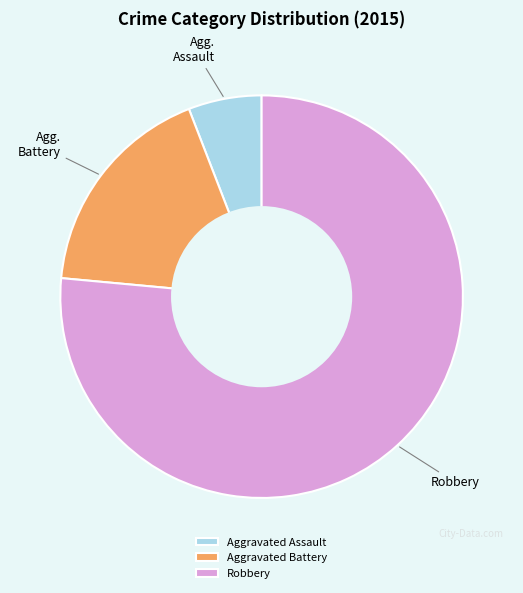

Is the sum of Aggravated Assault and Robbery greater than half?

Yes